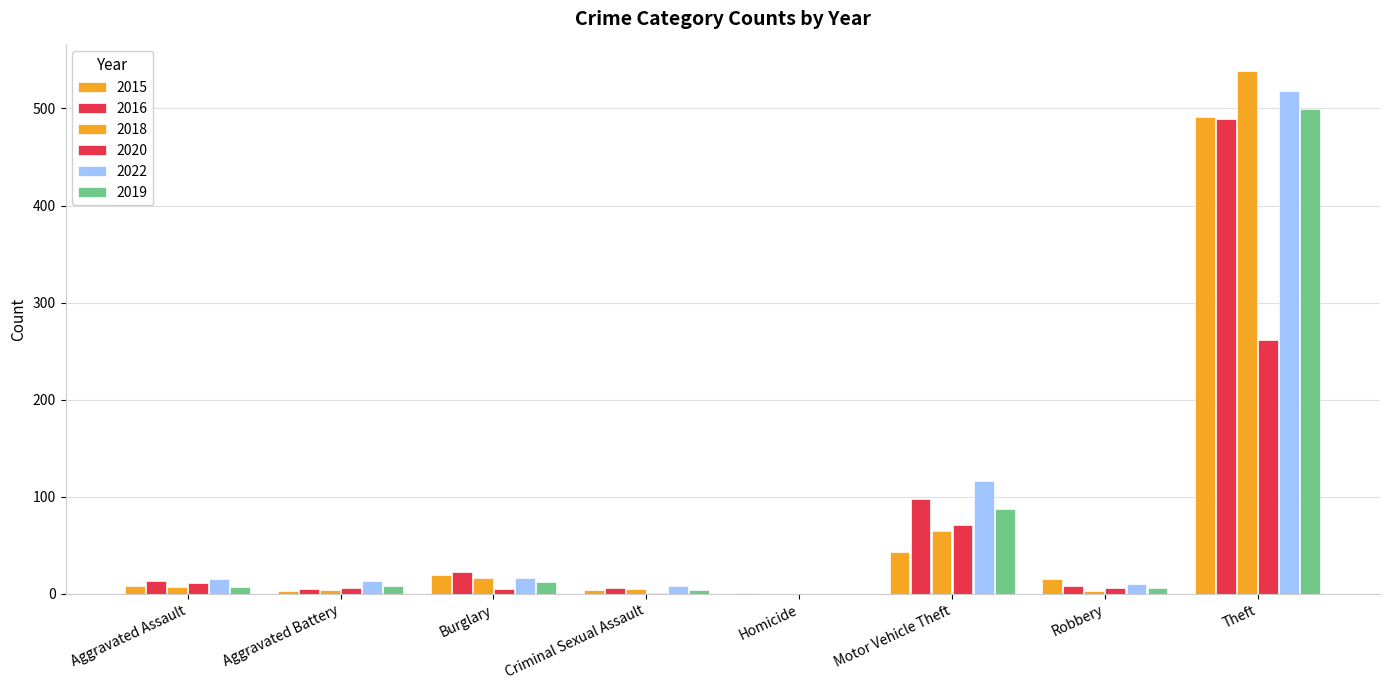

How many groups of bars are there?

8